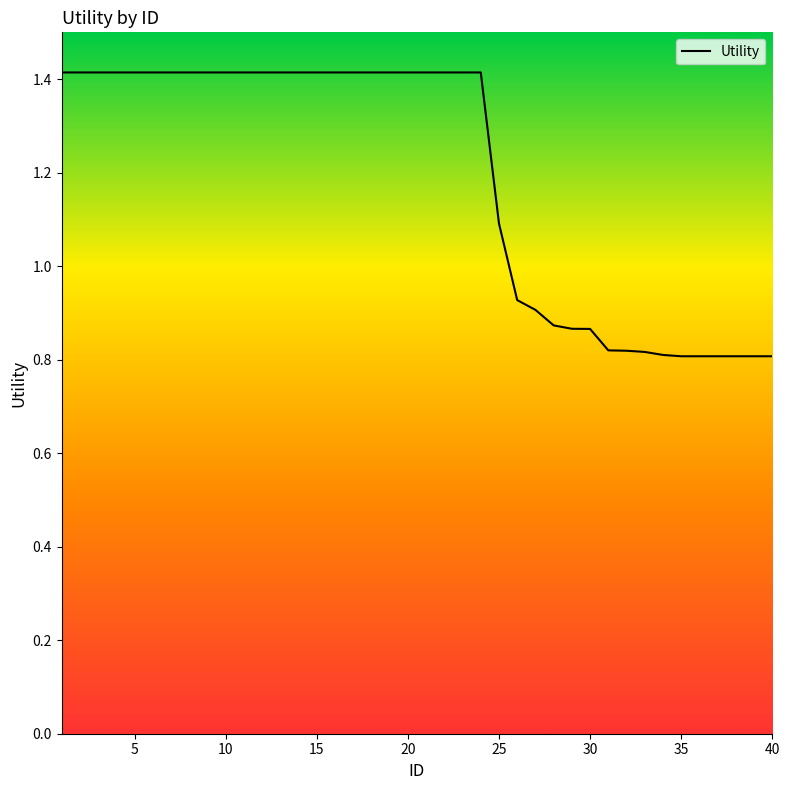

What is the maximum value shown in the chart?

1.4